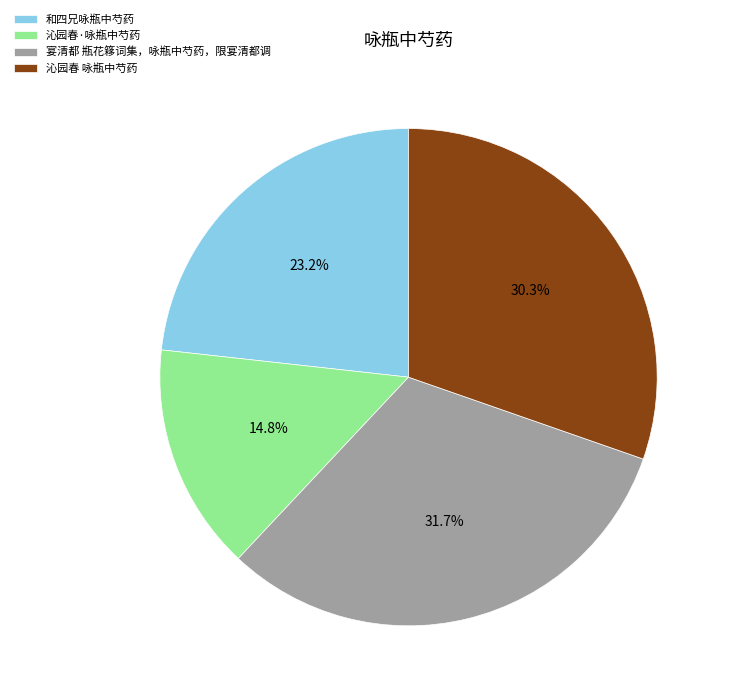

What is the ratio of the value at 和四兄咏瓶中芍药 to the value at 宴清都 瓶花簃词集，咏瓶中芍药，限宴清都调?

0.7